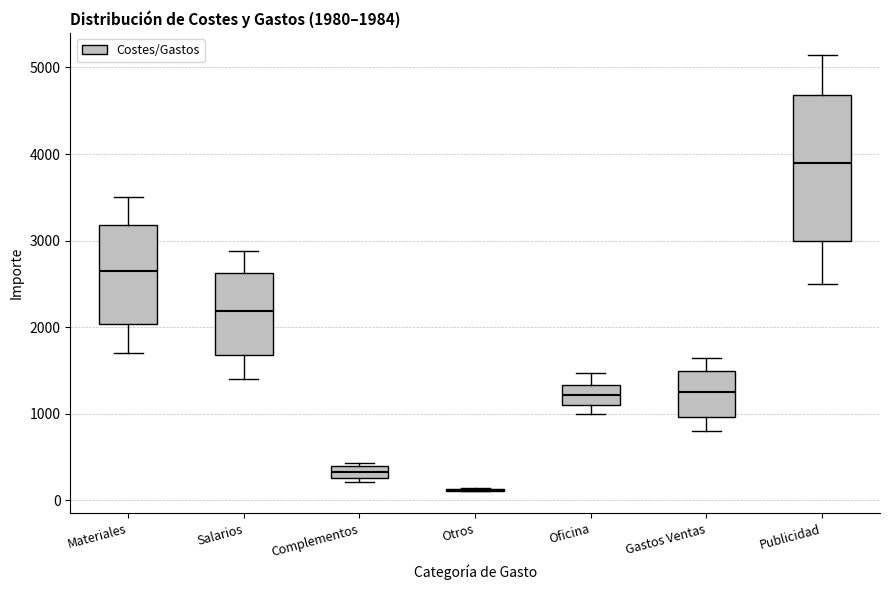

Which box is the tallest, from its lower edge to its upper edge?

Publicidad